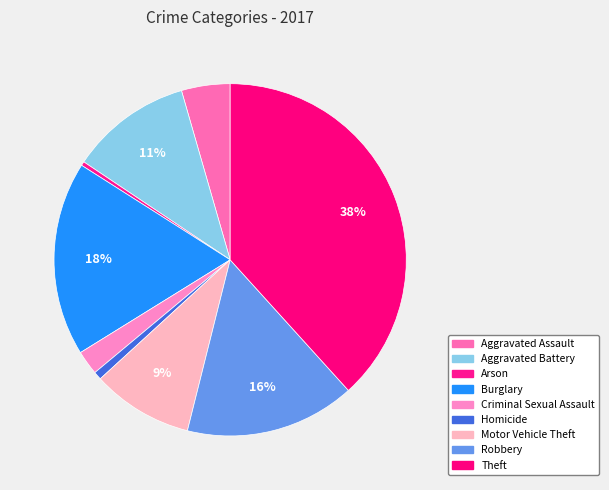

Which has a higher value, Arson or Burglary?

Burglary